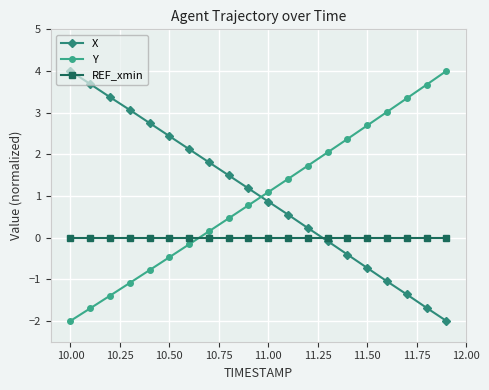

What is the greatest value displayed?

4.0